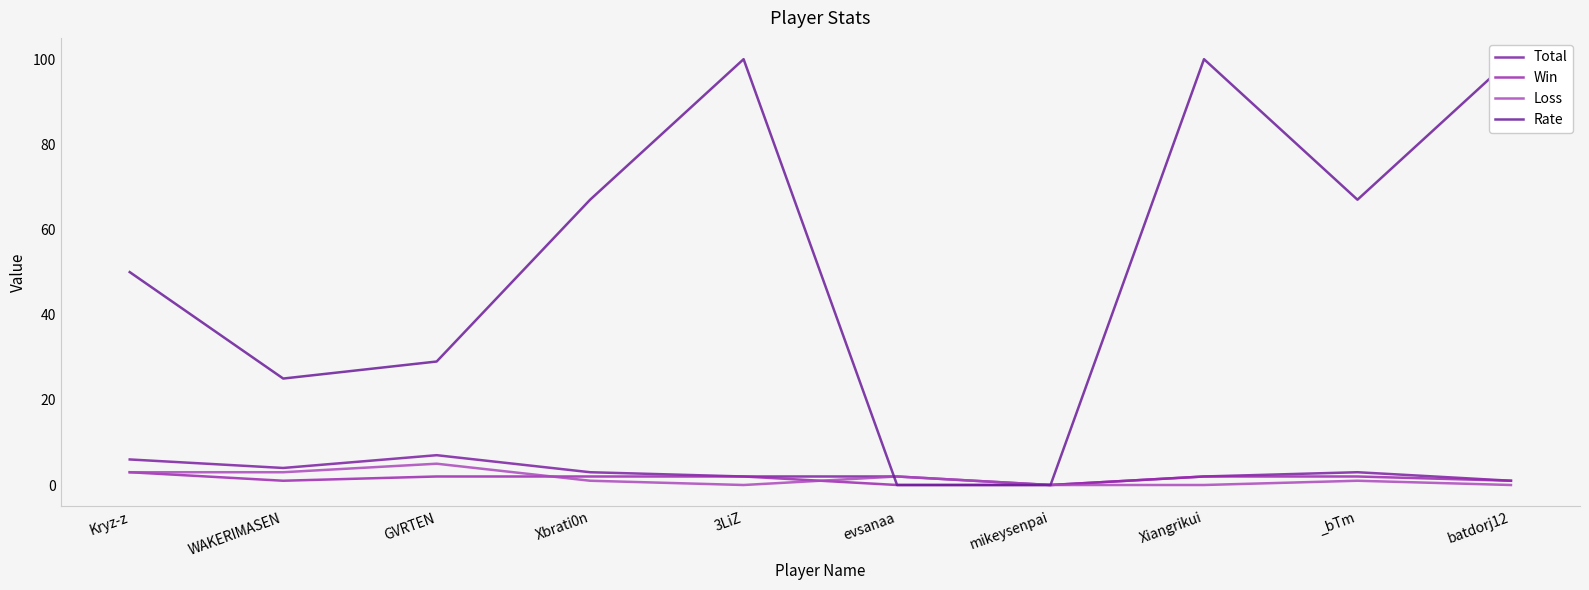

True or false: Rate and Win intersect in this chart.

False